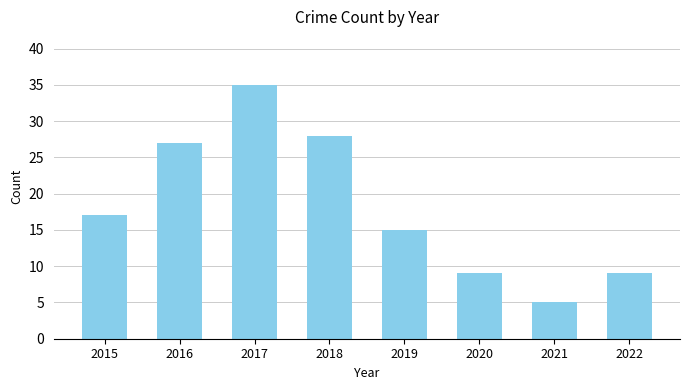

What is the change in value from 2020 to 2021?

-4